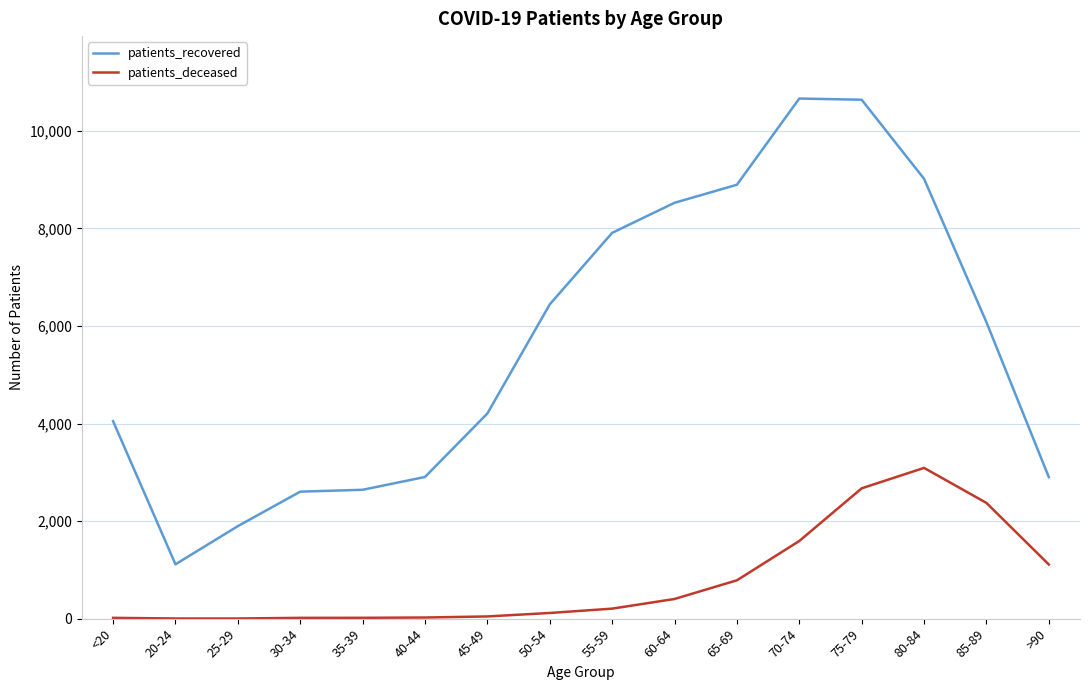

At which label does patients_deceased reach its peak?

80-84